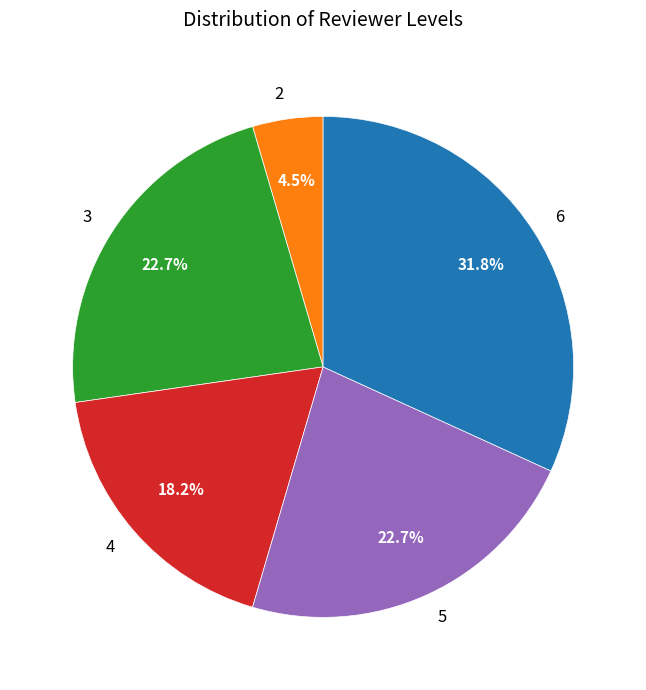

What is the smallest slice in the pie chart?

2